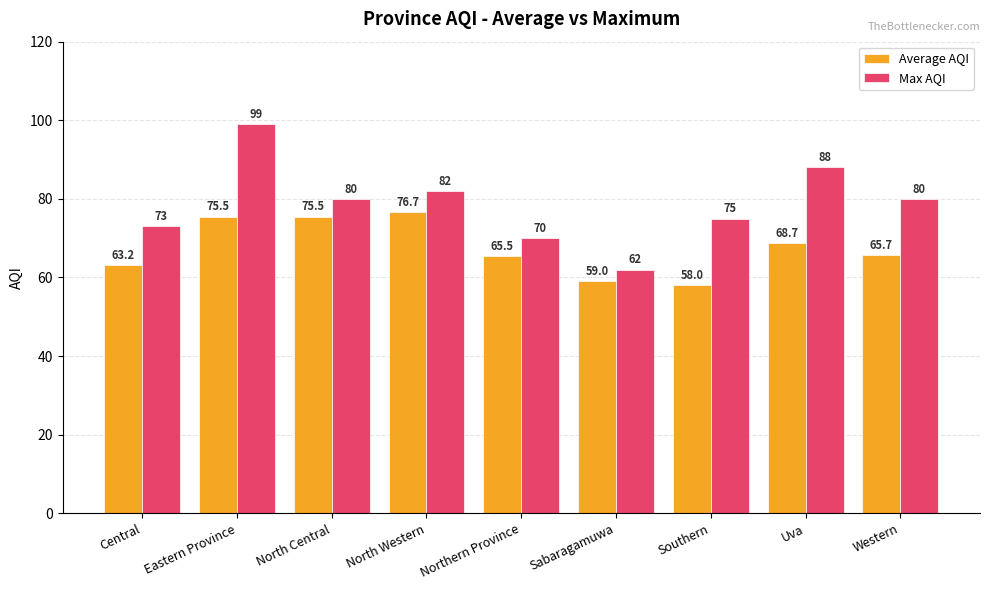

Is the value of Max AQI at Southern greater than the value of Average AQI at Northern Province?

Yes